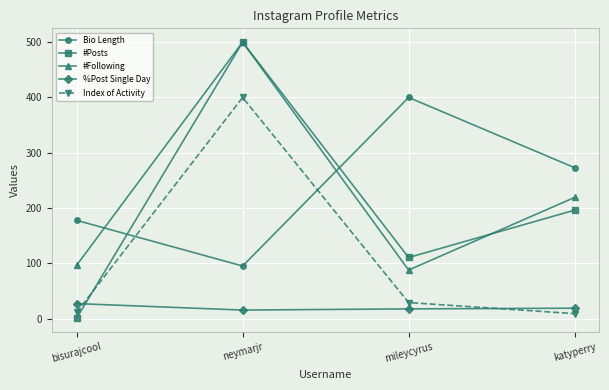

What position from the left is neymarjr?

2